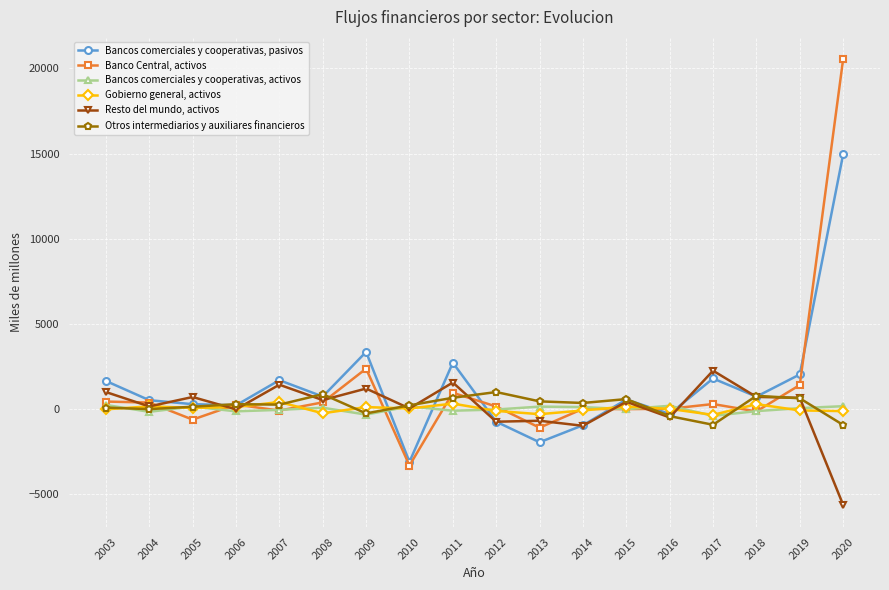

At which category is the sum across all series the highest?

2020